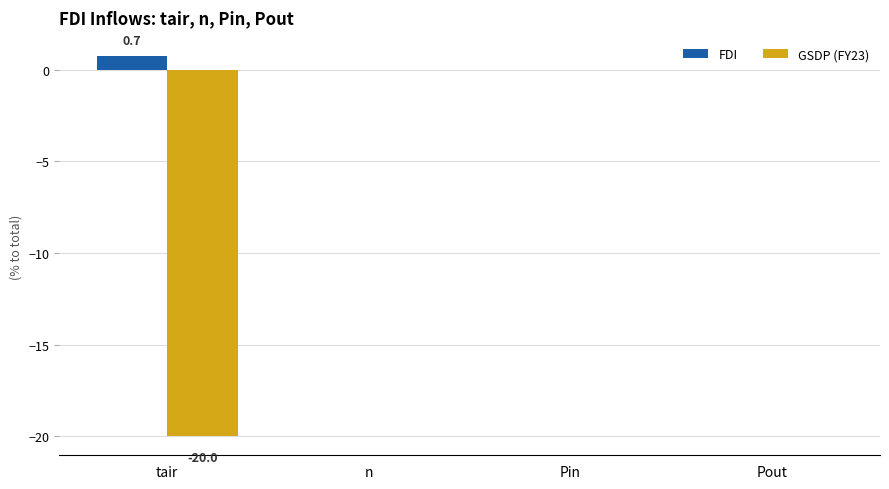

Which series changed the most between tair and n?

GSDP (FY23)